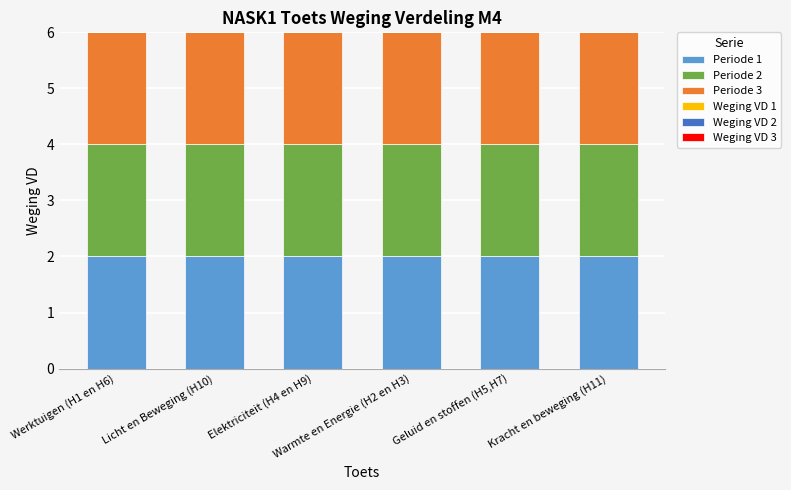

Which series has the largest range (max minus min)?

Periode 1